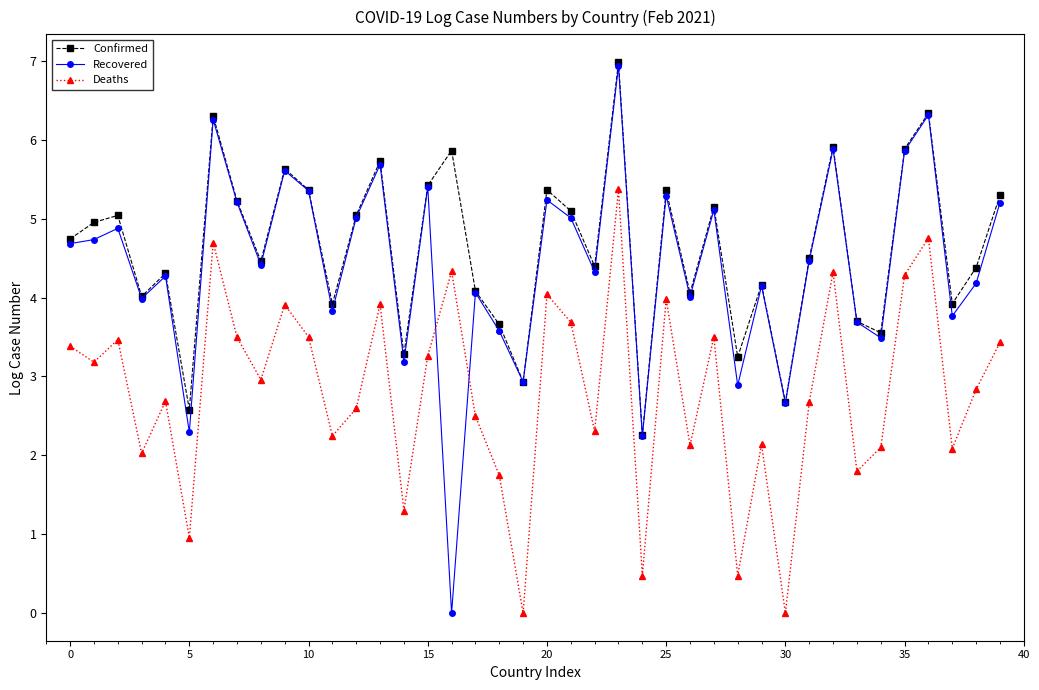

How many times do Deaths and Recovered cross each other?

2